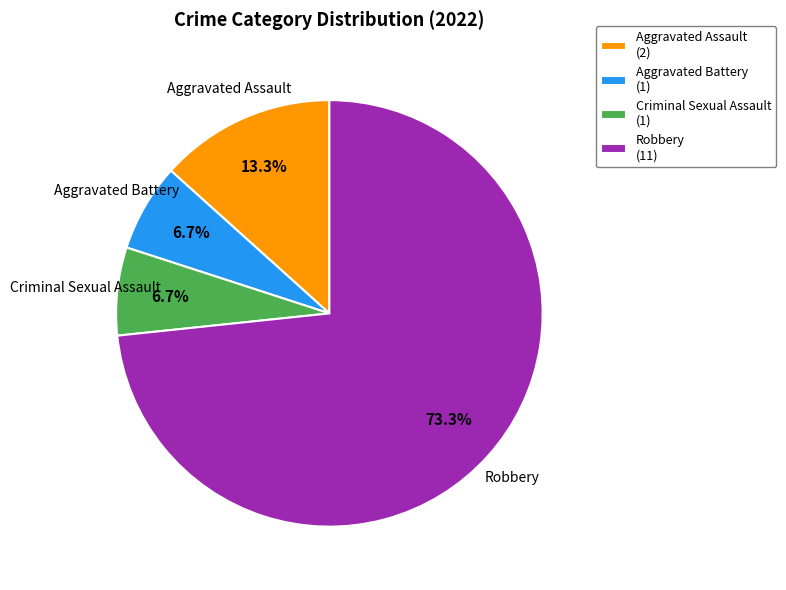

Do Aggravated Battery and Aggravated Assault together represent more than half of the pie?

No